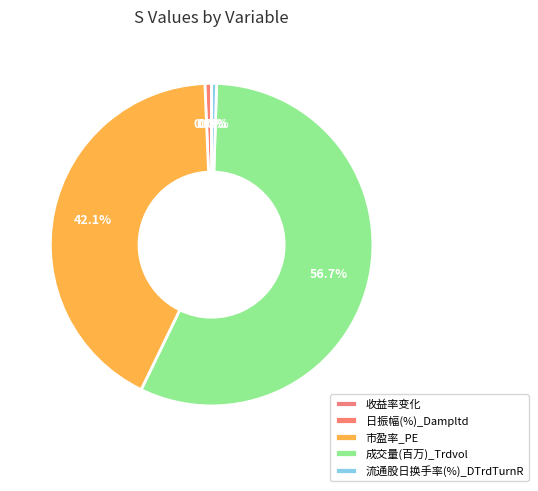

Which slice is the smallest?

收益率变化